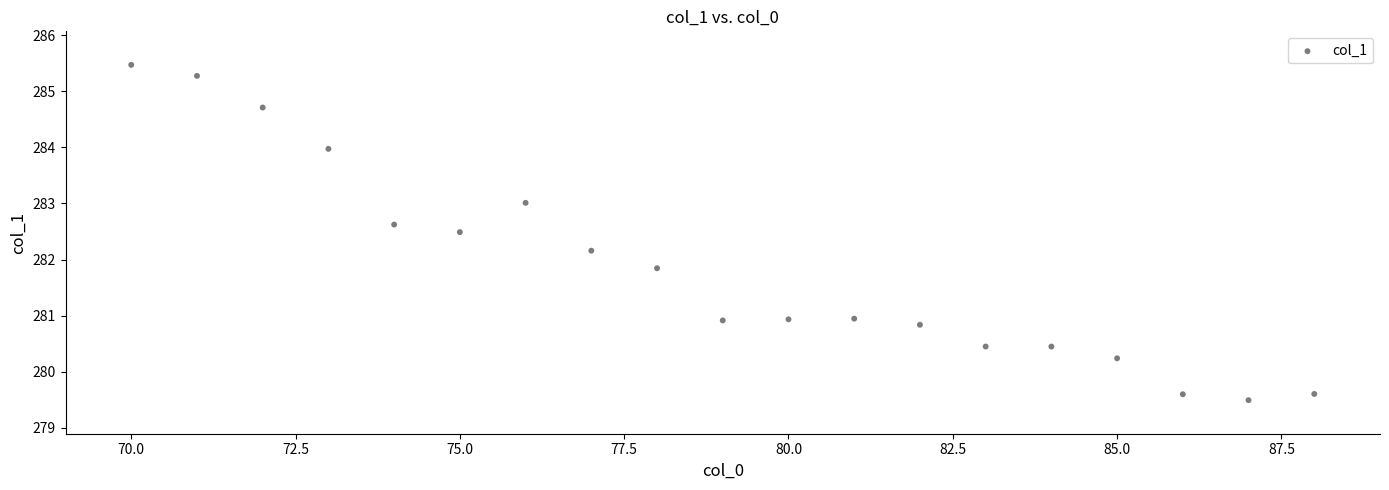

What is the range of Y values (max minus min)?

6.0